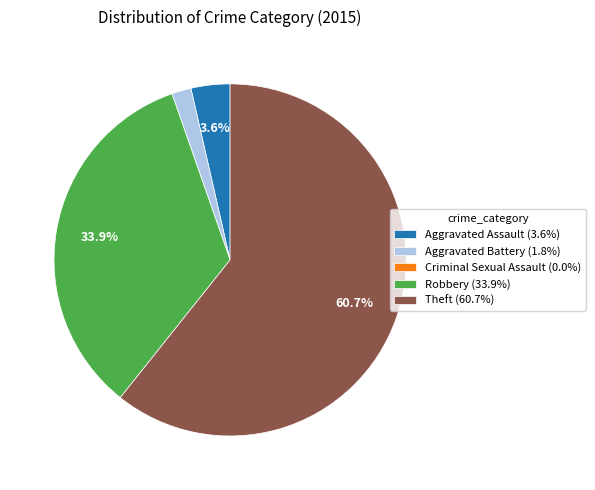

Does Theft (60.7%) represent more than half of the total?

Yes